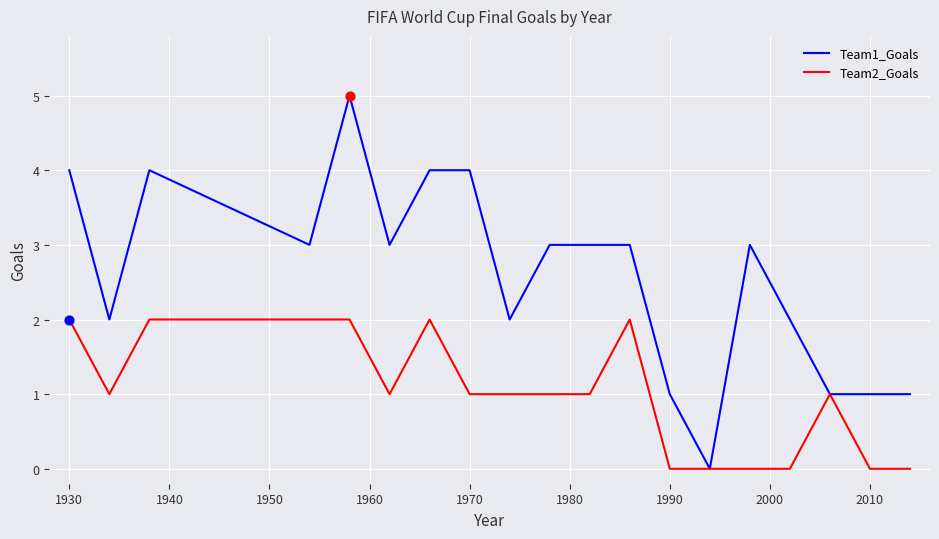

Which series has the largest total across all categories?

Team1_Goals